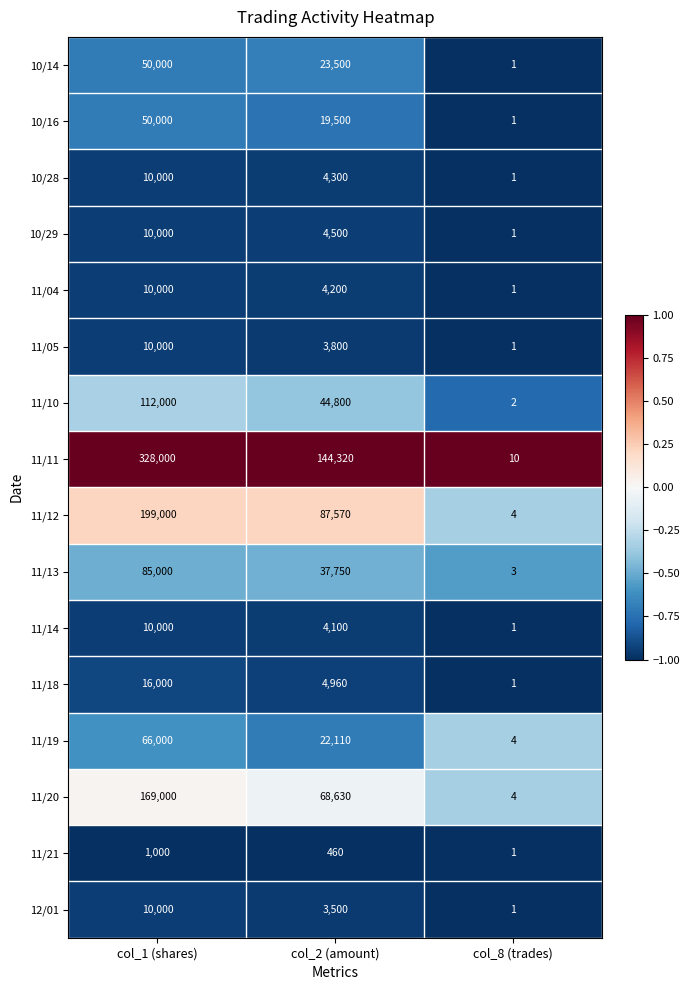

At which category does the chart reach its peak across all series?

col_1 (shares)